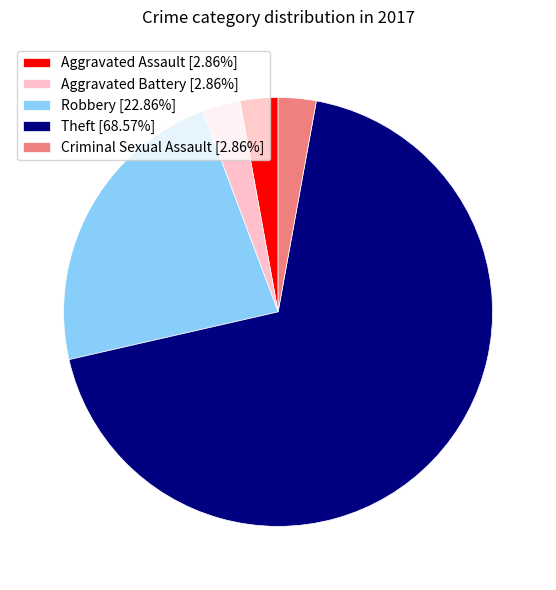

Does any single category account for the majority?

Yes